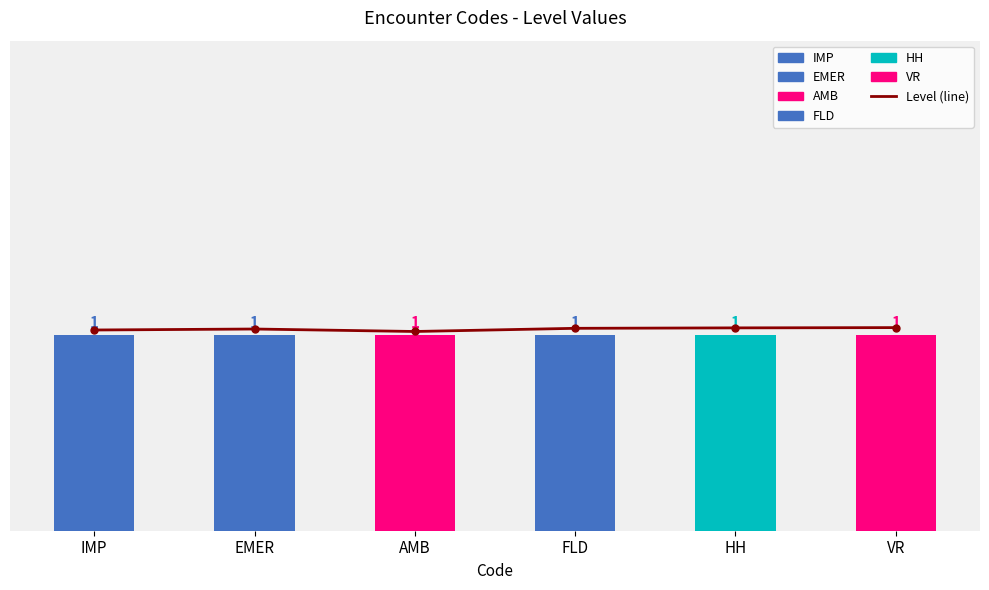

Reading left to right, transcribe all the data shown in this chart.

1.0	1.0	1.0	1.0	1.0	1.0